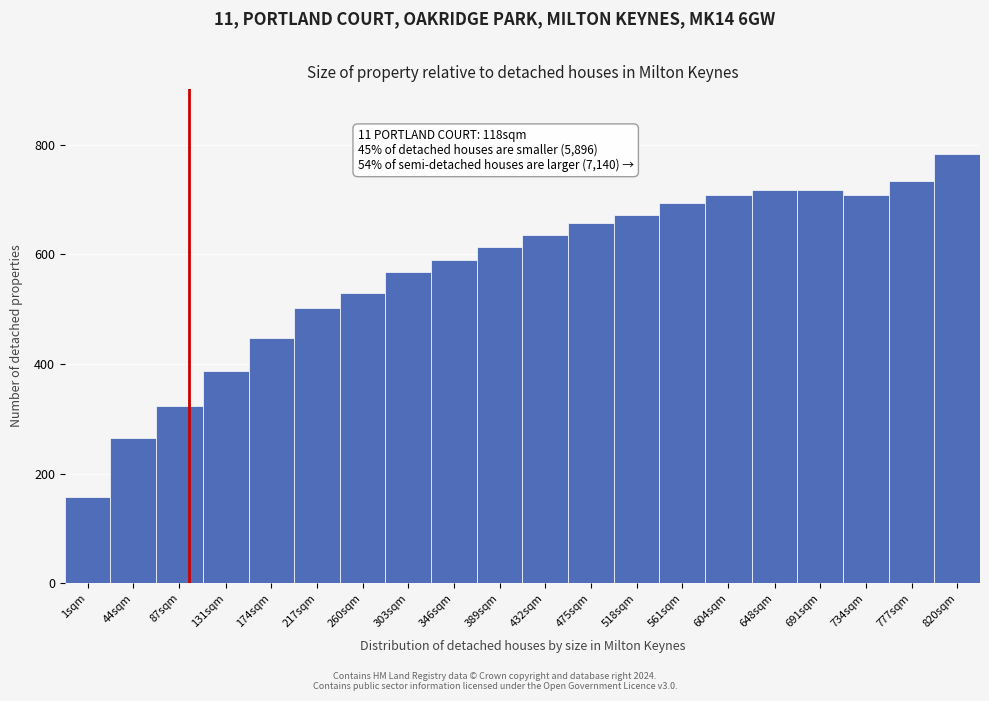

What is the smallest value displayed?

157